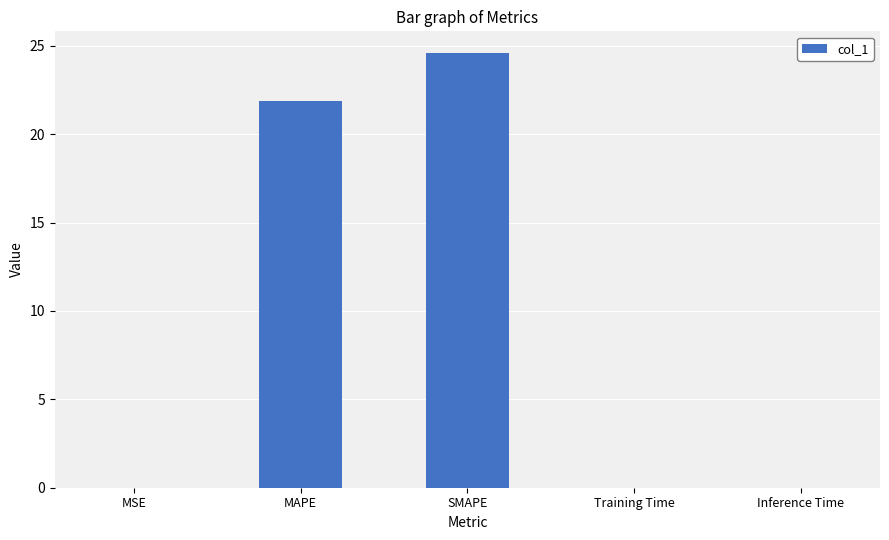

What is the difference between the values at SMAPE and MSE?

24.6